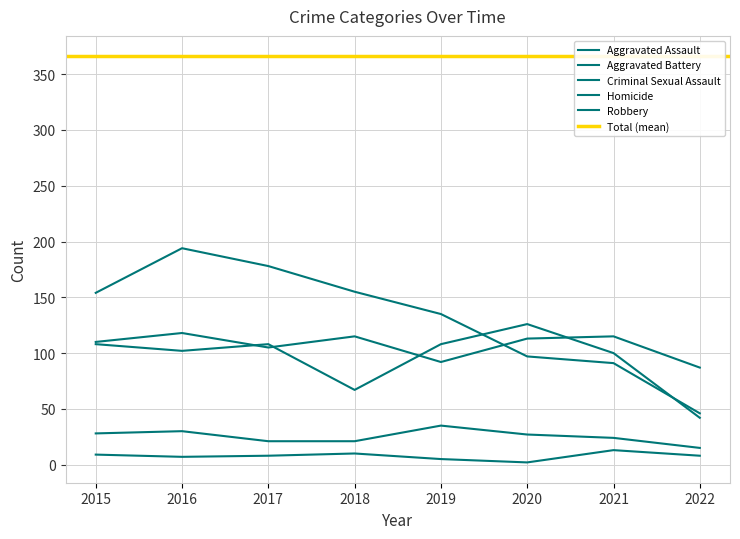

Rank the categories by Aggravated Battery value from highest to lowest.

2020, 2015, 2017, 2019, 2016, 2021, 2018, 2022